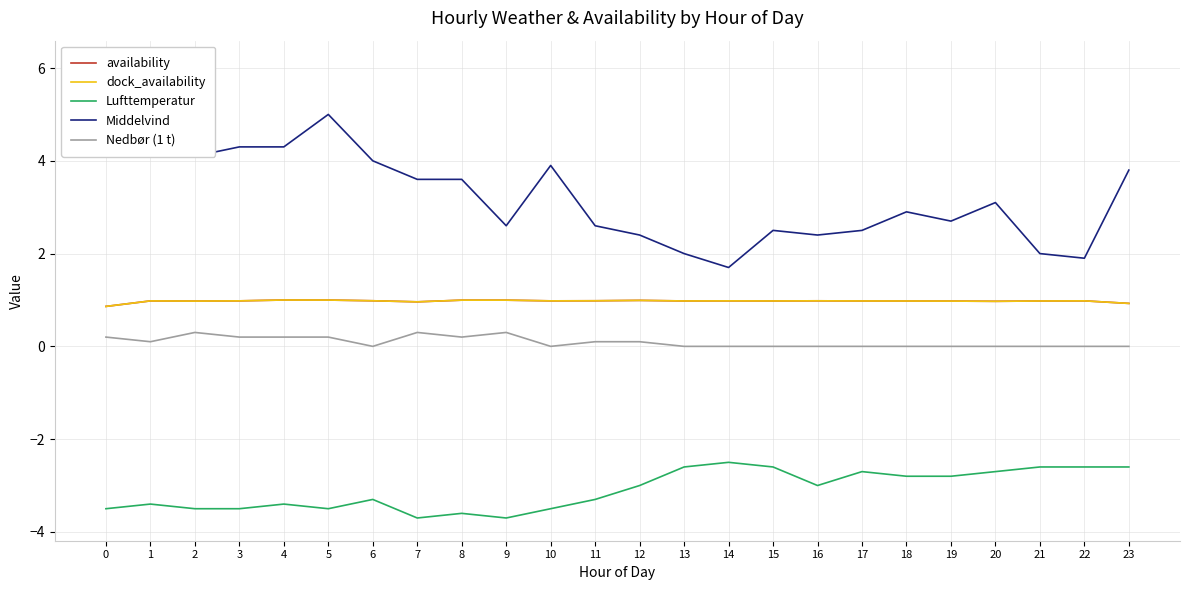

True or false: Lufttemperatur and Nedbør (1 t) intersect in this chart.

False